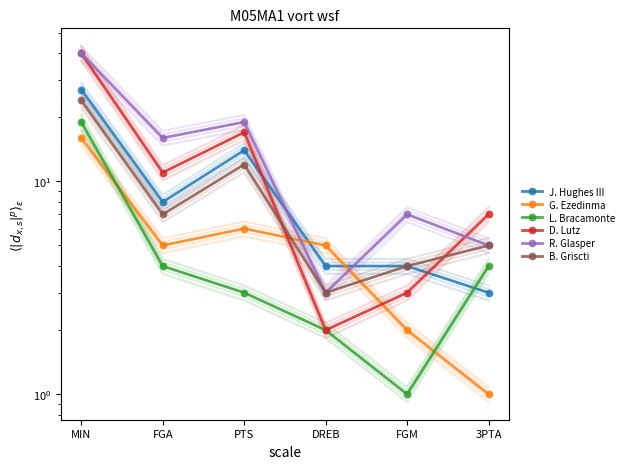

The R. Glasper series shows 19 at PTS. True or false?

True